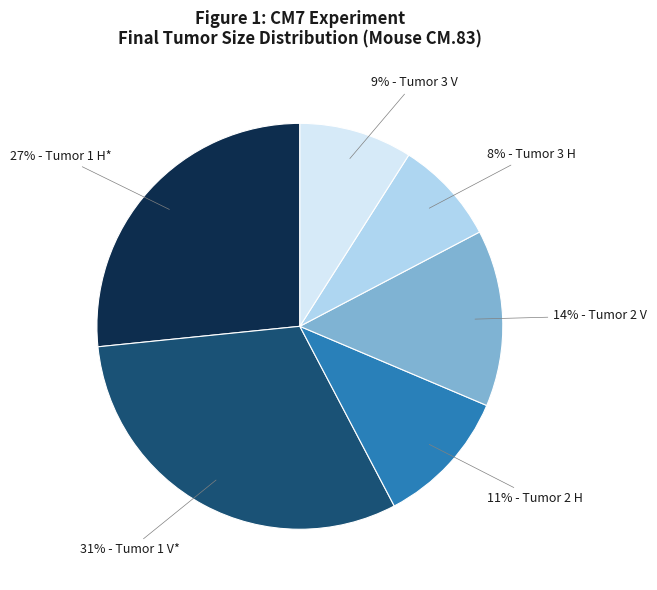

To the nearest percent, what is the difference between the largest and smallest slice percentages?

23%